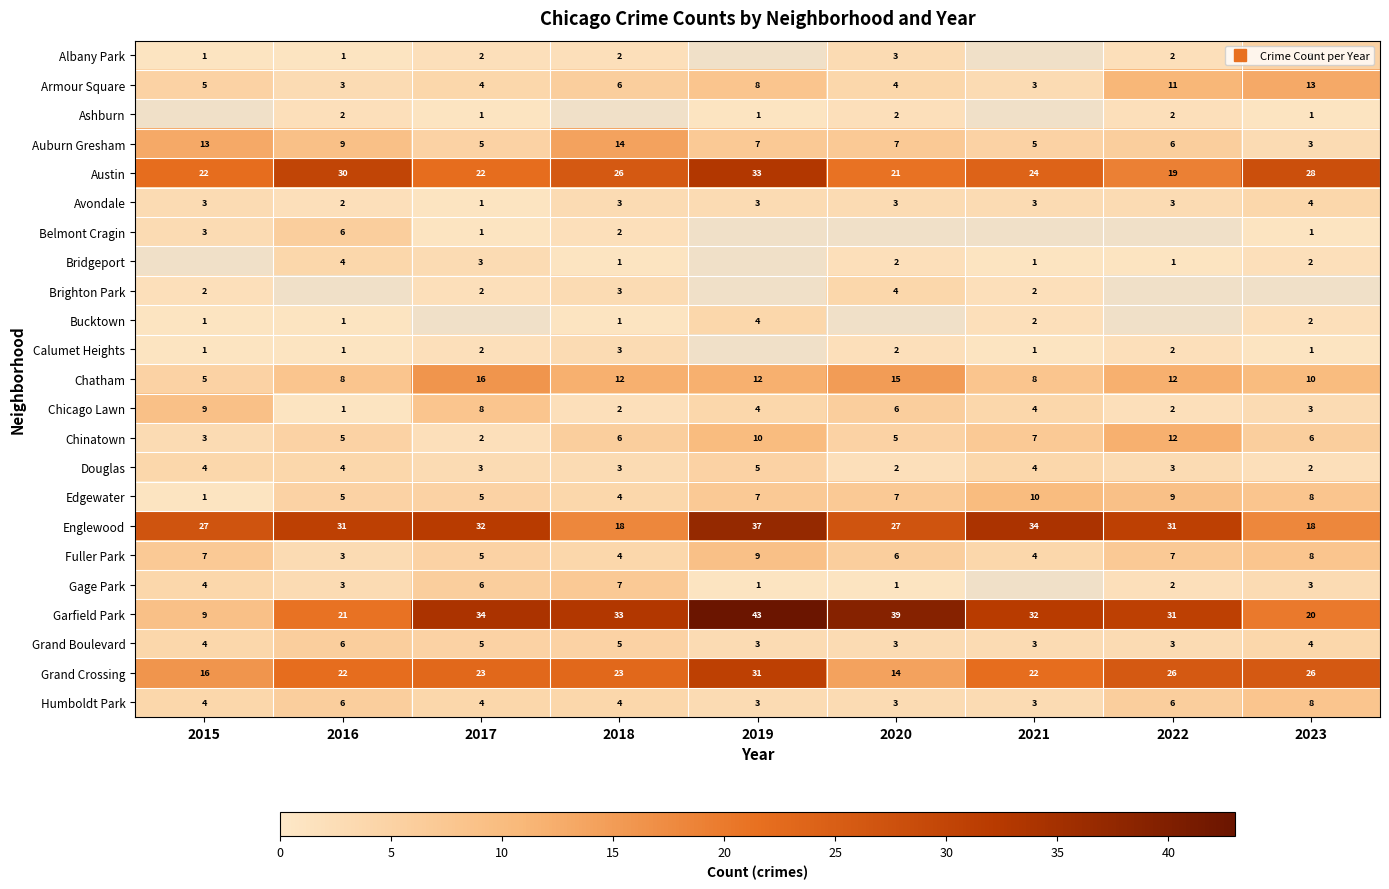

Is the value of Edgewater at 2022 greater than the value of Humboldt Park at 2023?

Yes